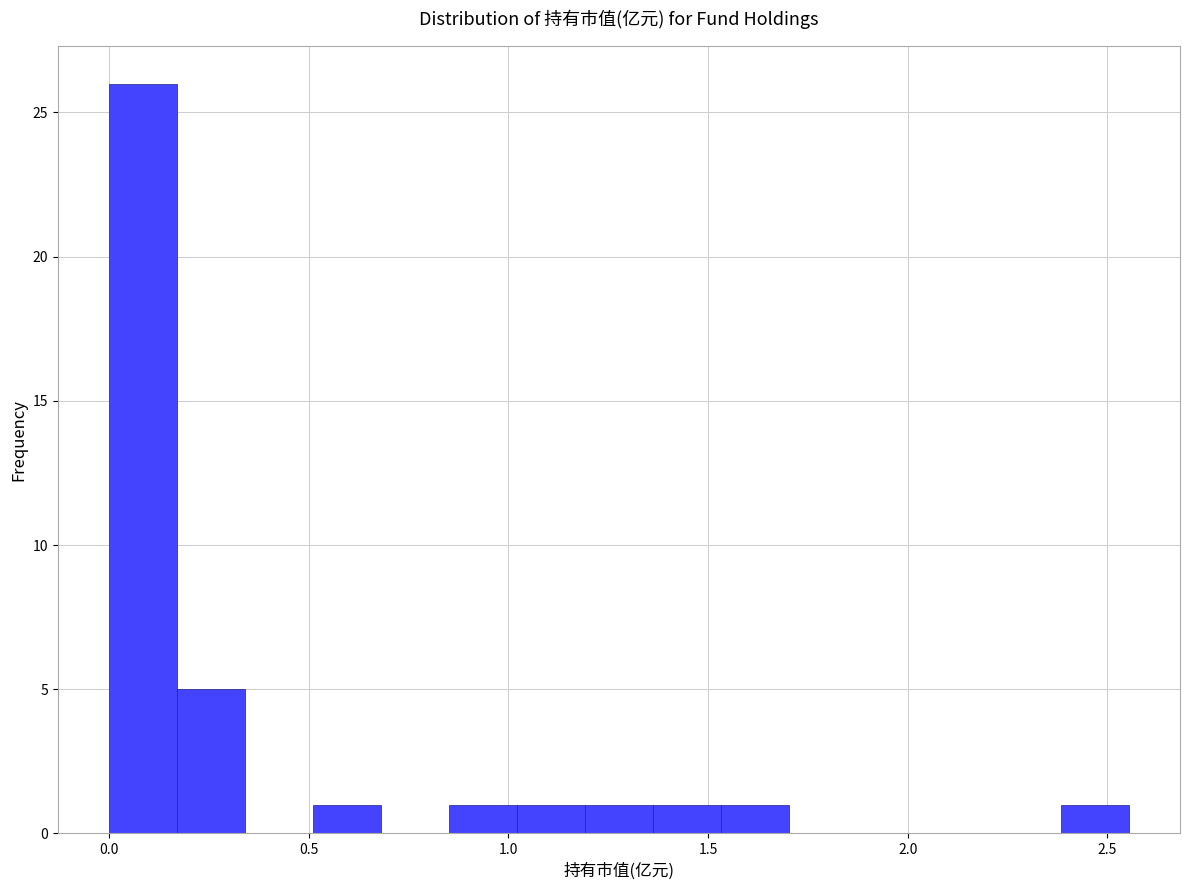

Around what value on the x-axis is the tallest bar? Give the approximate position of its centre, as read against the axis.

0.10